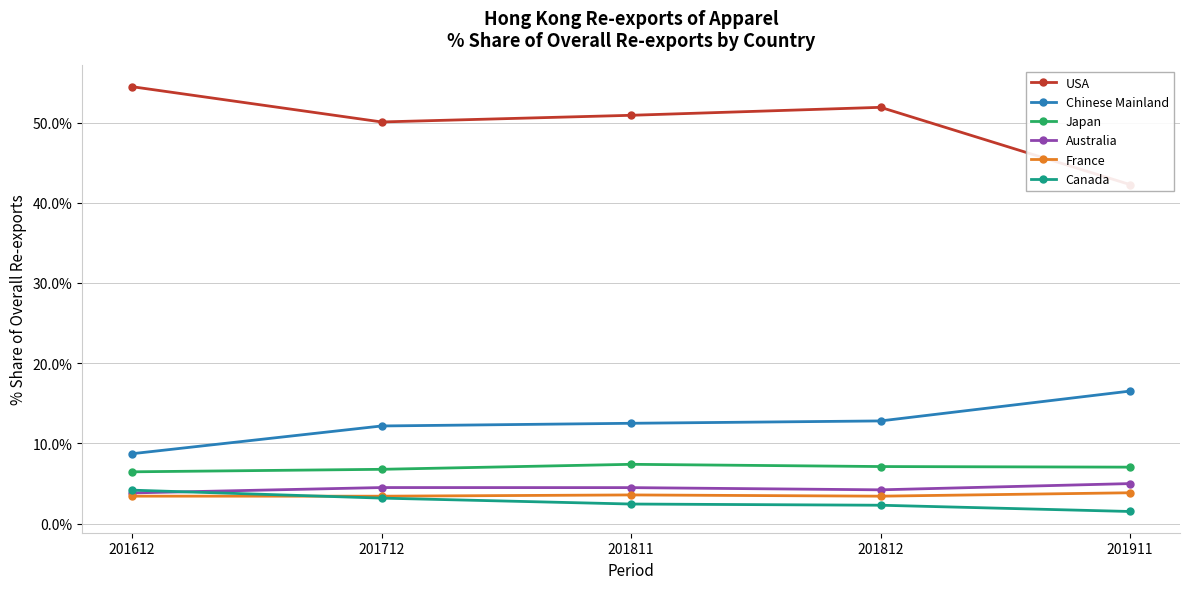

In Japan, how many points are higher than both neighbors (excluding endpoints)?

1